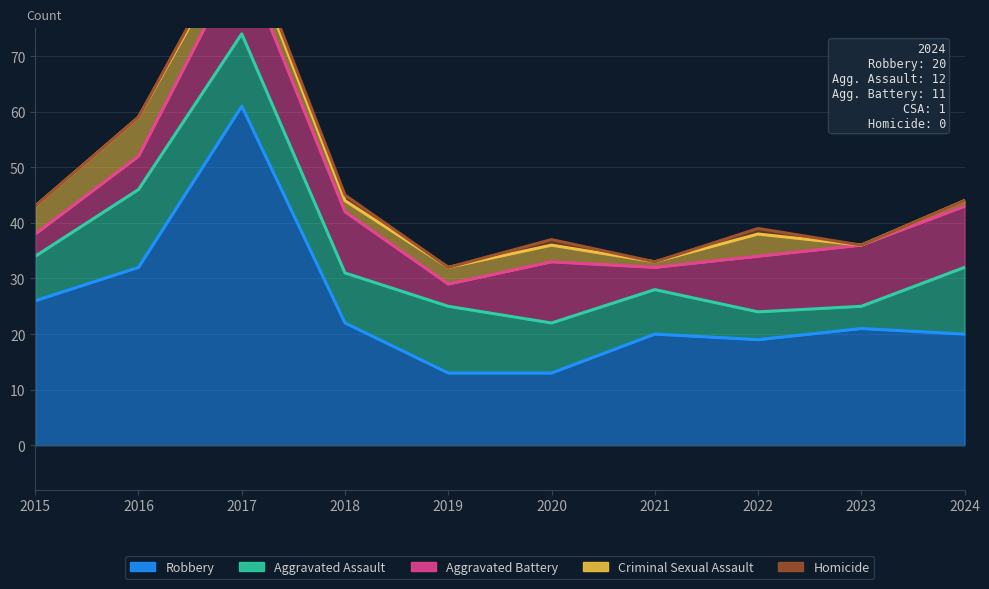

Is it true that Homicide equals 1 at 2022?

True